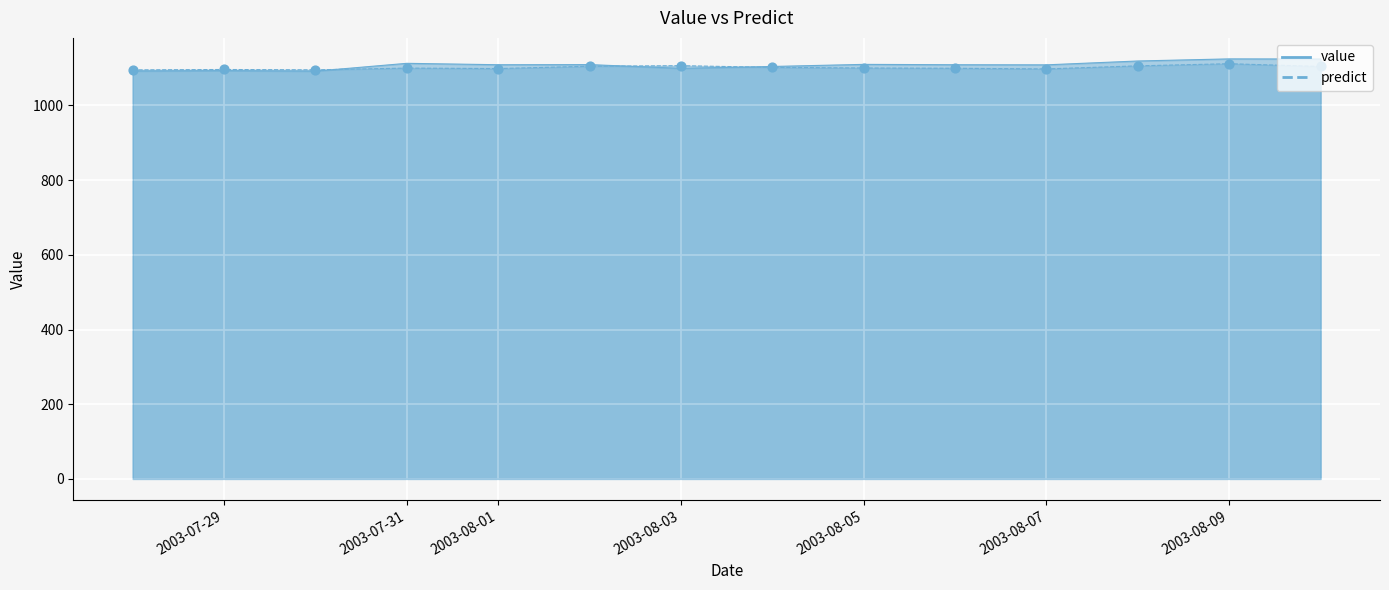

What is the total value across all series at 2003-08-04?

2206.4